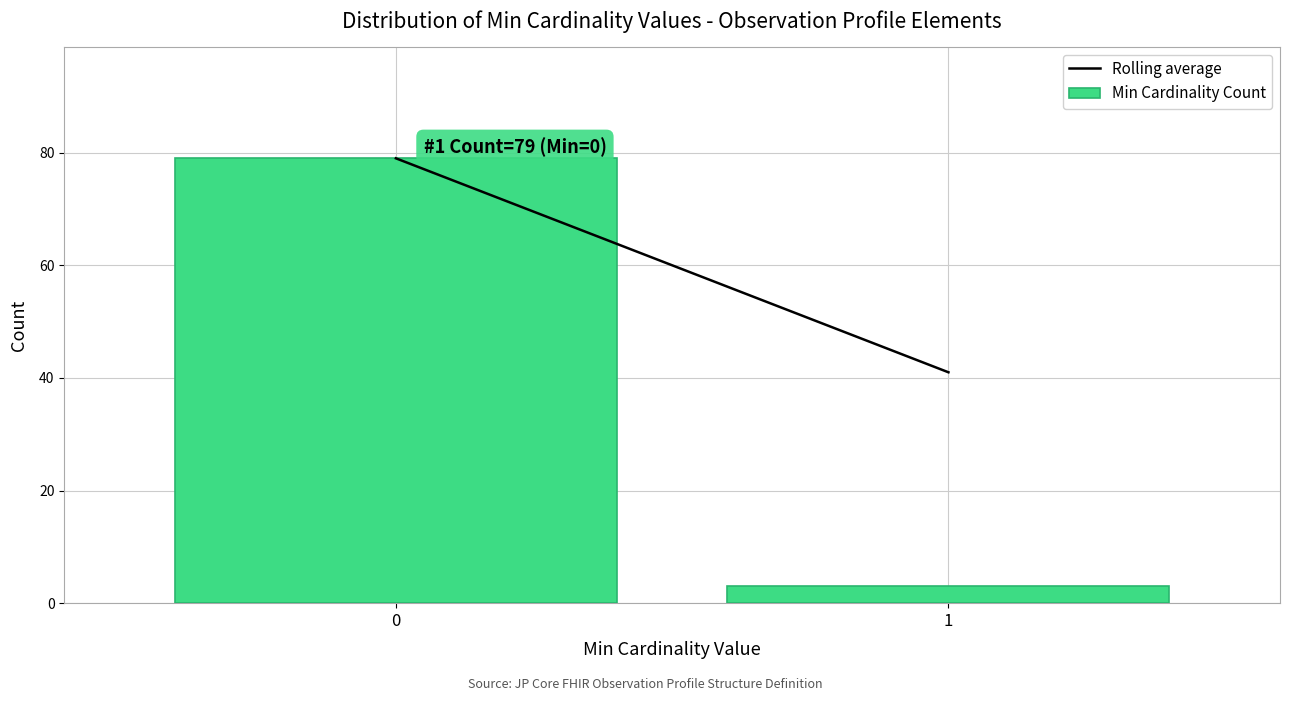

Reading left to right, list all the values displayed in this chart.

0=79	1=3